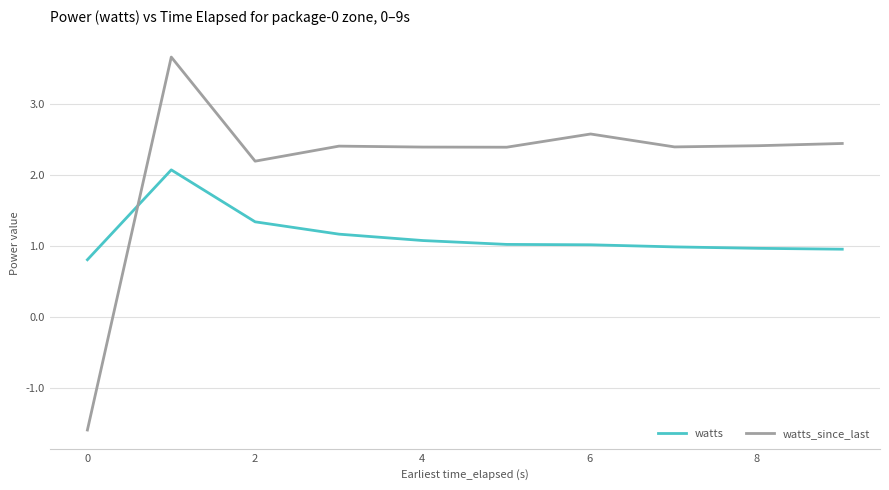

How many times do watts and watts_since_last cross each other?

1